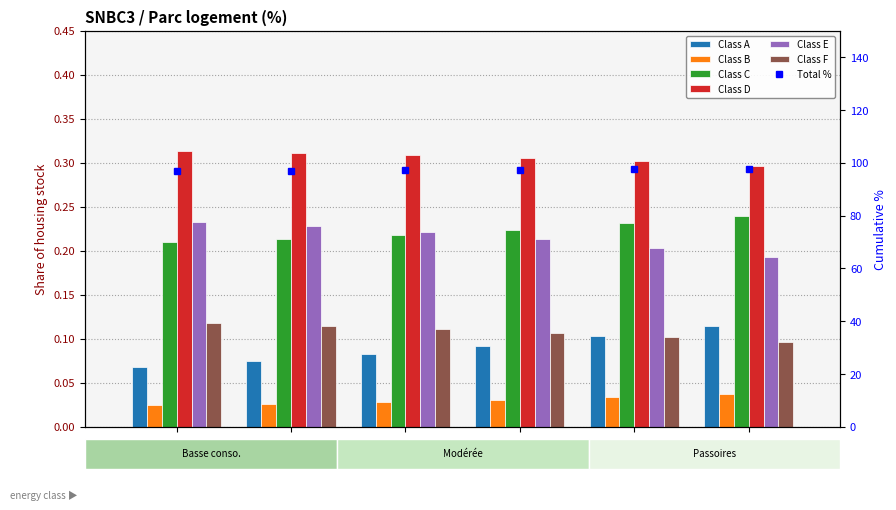

Rank the series by their maximum value, from highest to lowest.

Class D, Class C, Class E, Class F, Class A, Class B